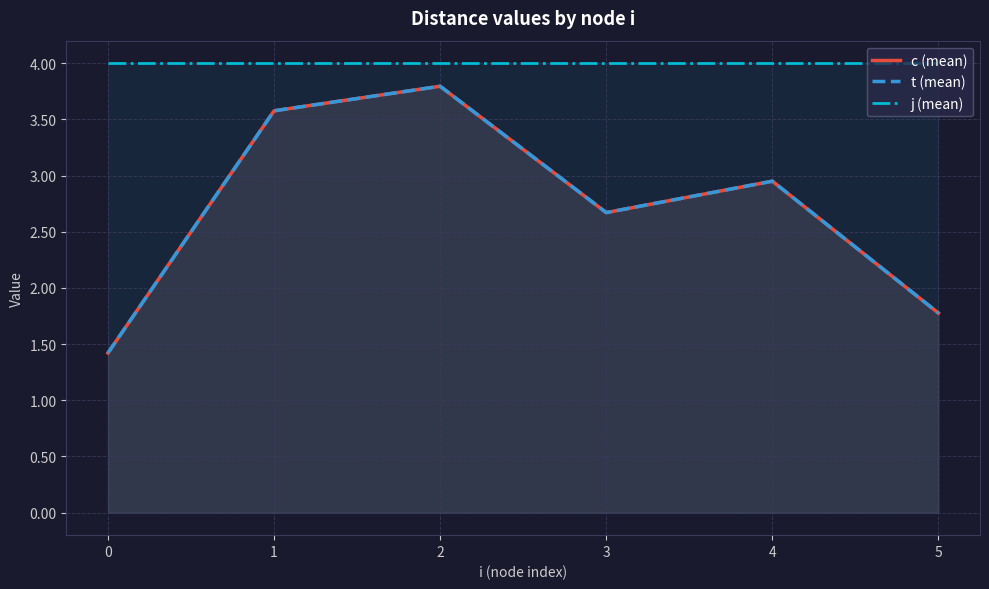

How many data points in t (mean) are above 2?

4